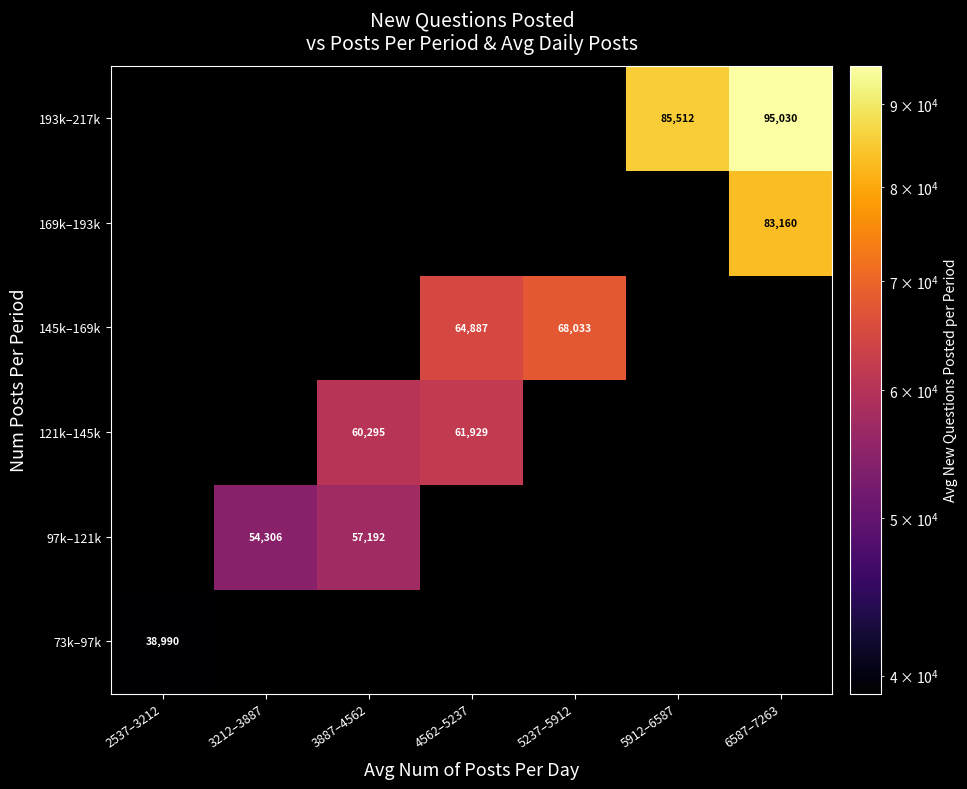

How many values in 121k–145k are above zero?

2